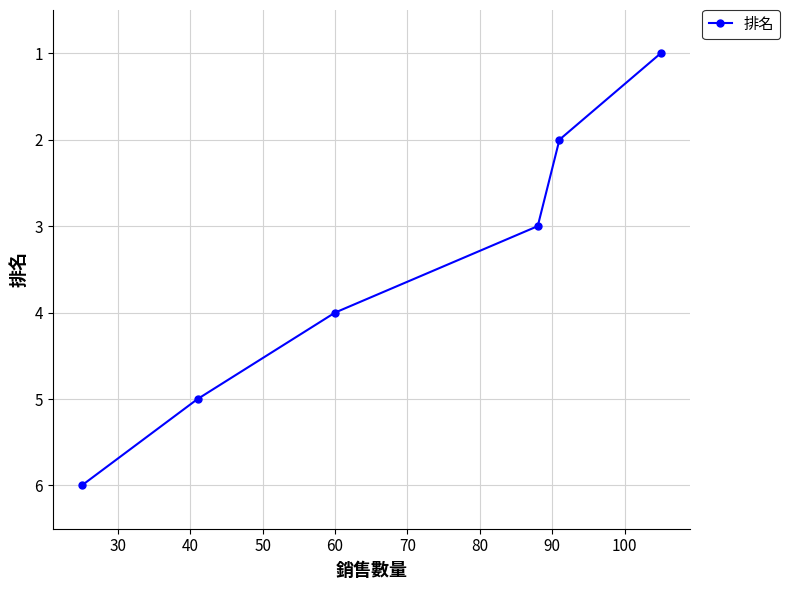

What is the difference between the maximum and second lowest values?

4